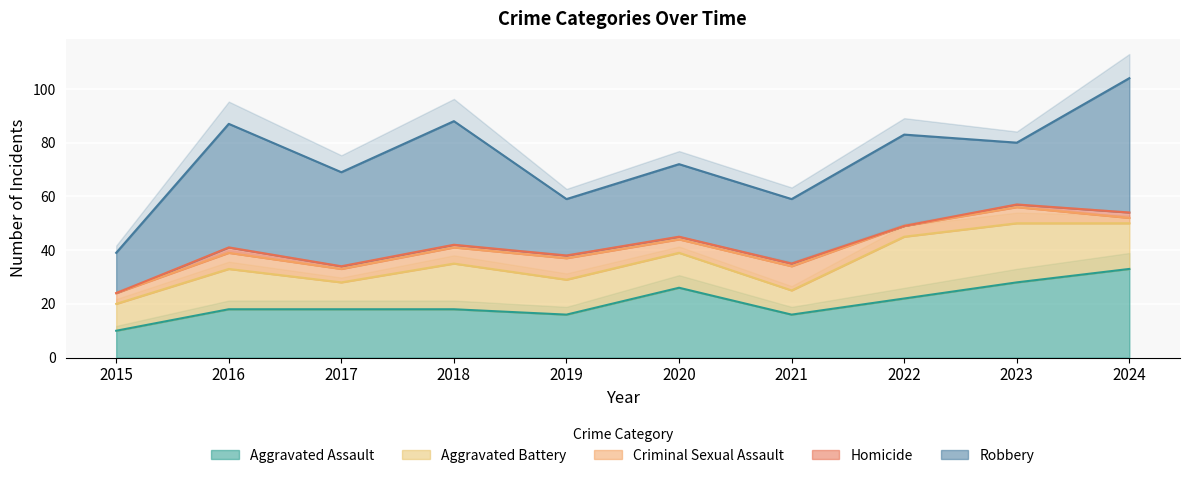

True or false: Criminal Sexual Assault has more than 2 points higher than both neighbors.

True